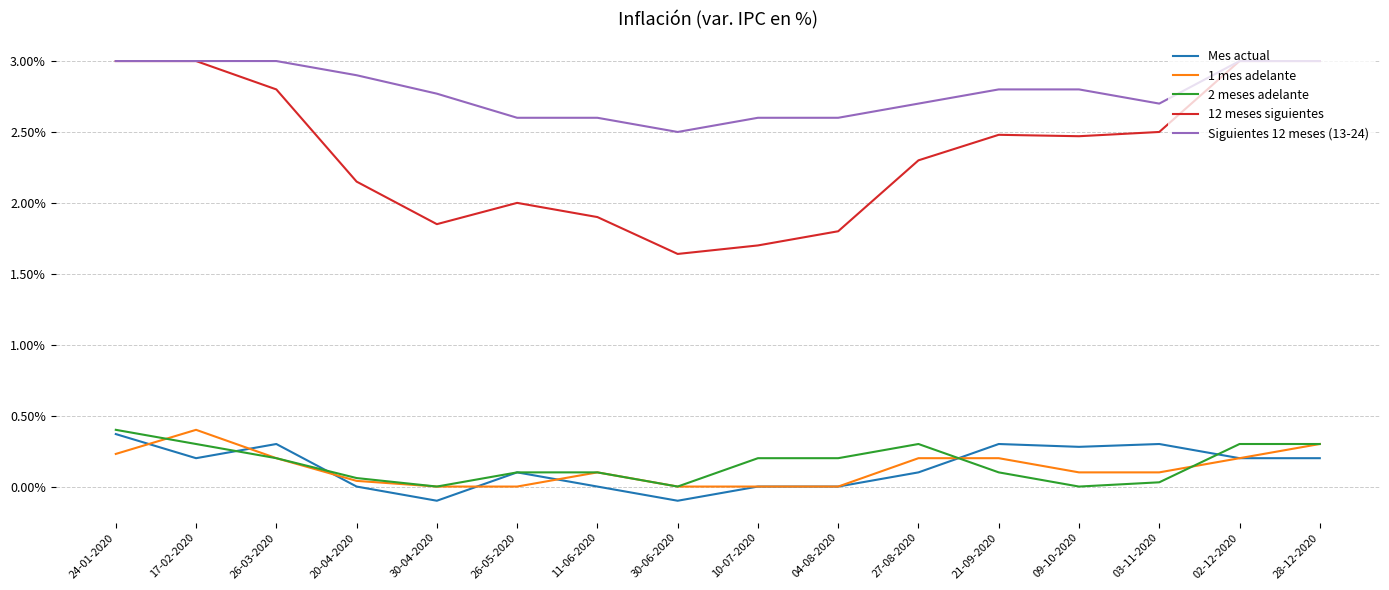

What position from the left is 11-06-2020?

7